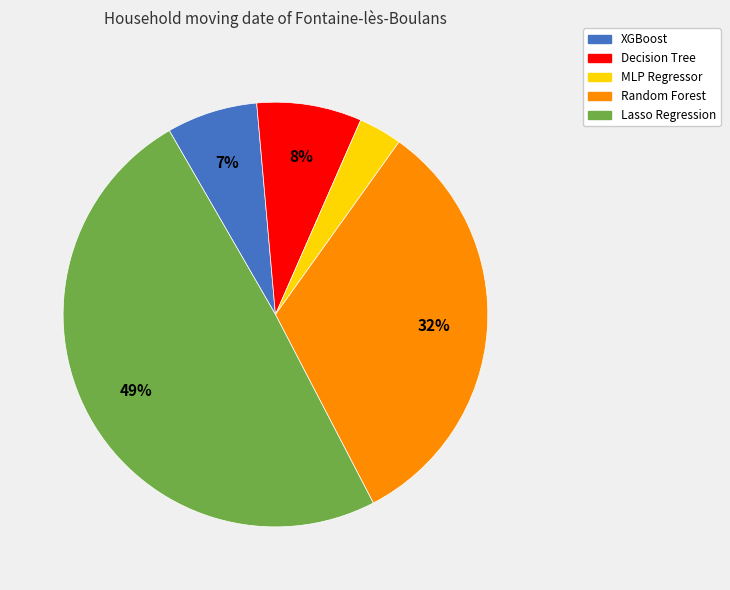

What percentage is the Random Forest slice, to the nearest percent?

32%